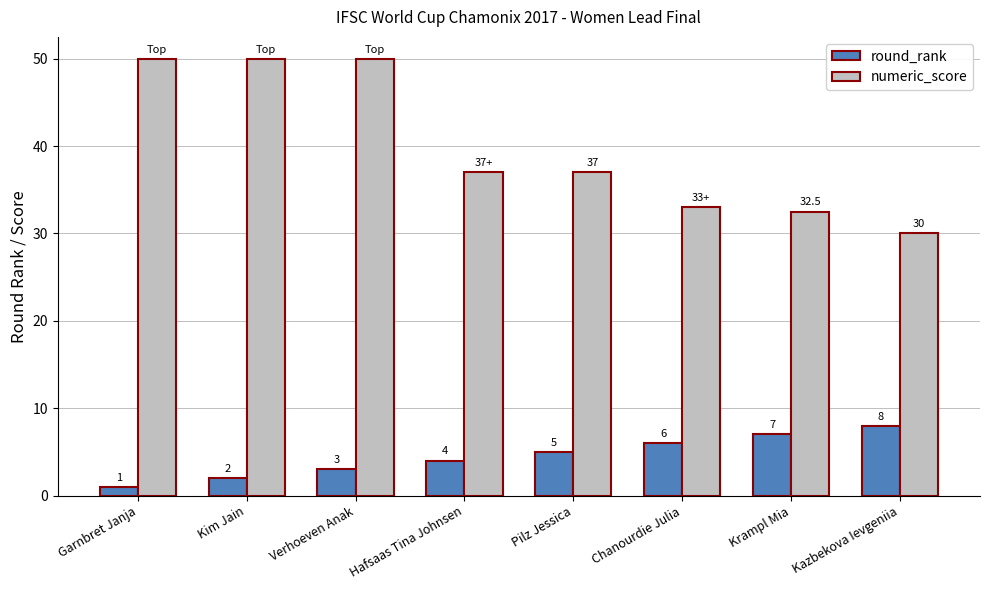

Is it true that numeric_score equals 20.0 at Kim Jain?

False